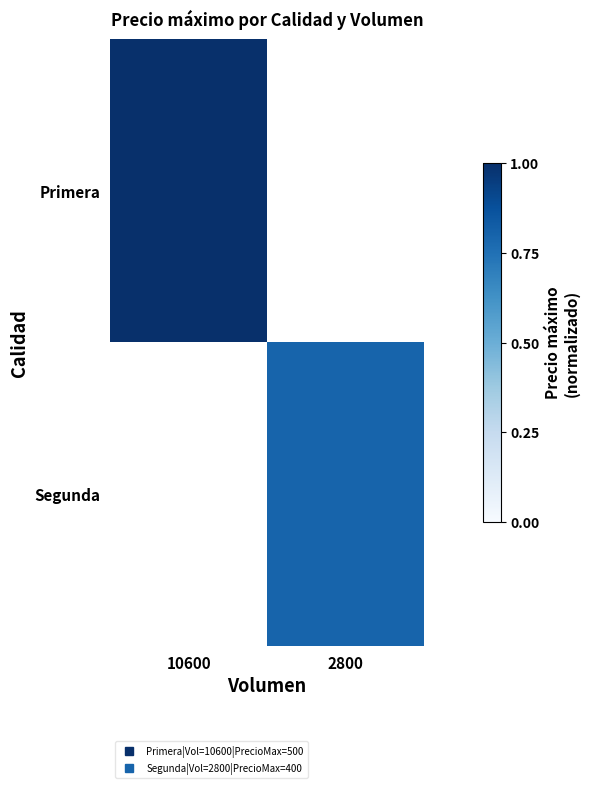

How many data points does each series have?

2